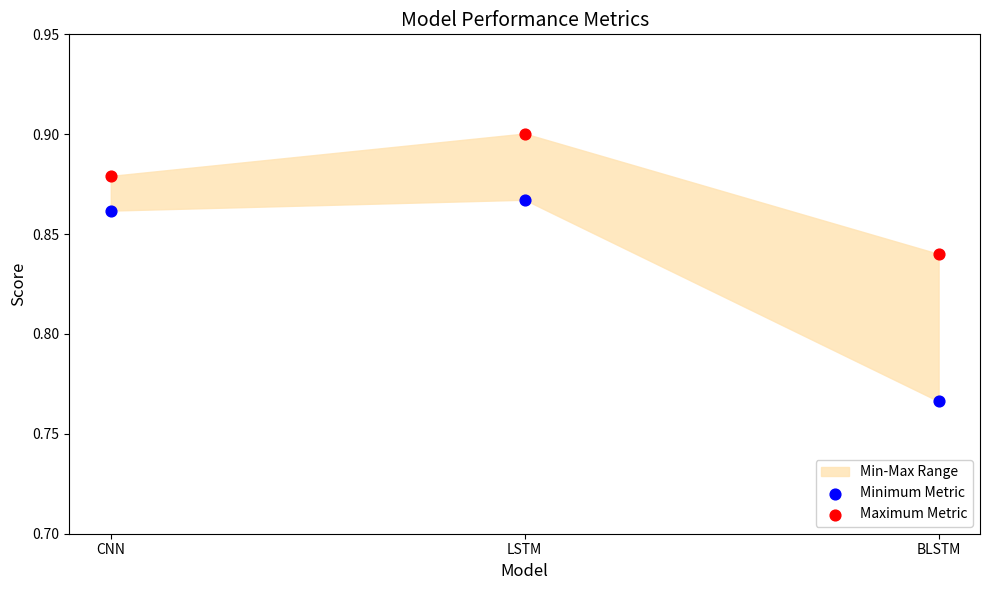

Which series has the widest spread of Y values?

Minimum Metric